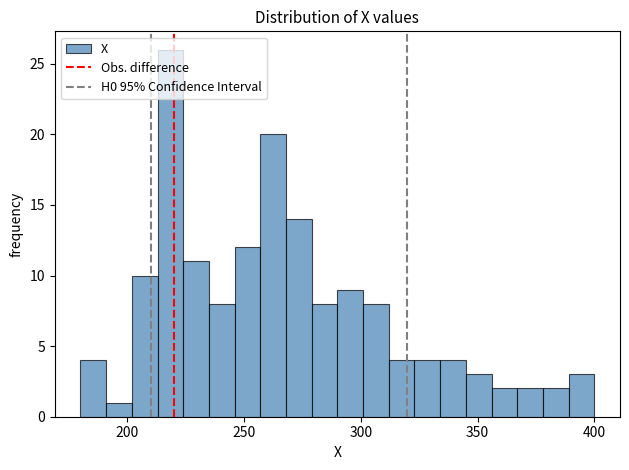

Read against the x-axis, roughly where is the centre of the tallest bar?

220